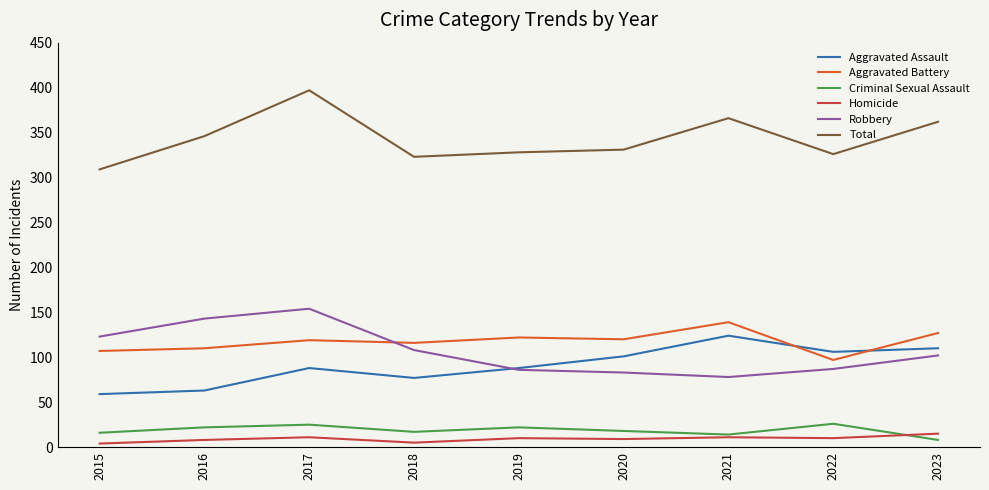

The value of Aggravated Assault at 2021 is 58. True or false?

False